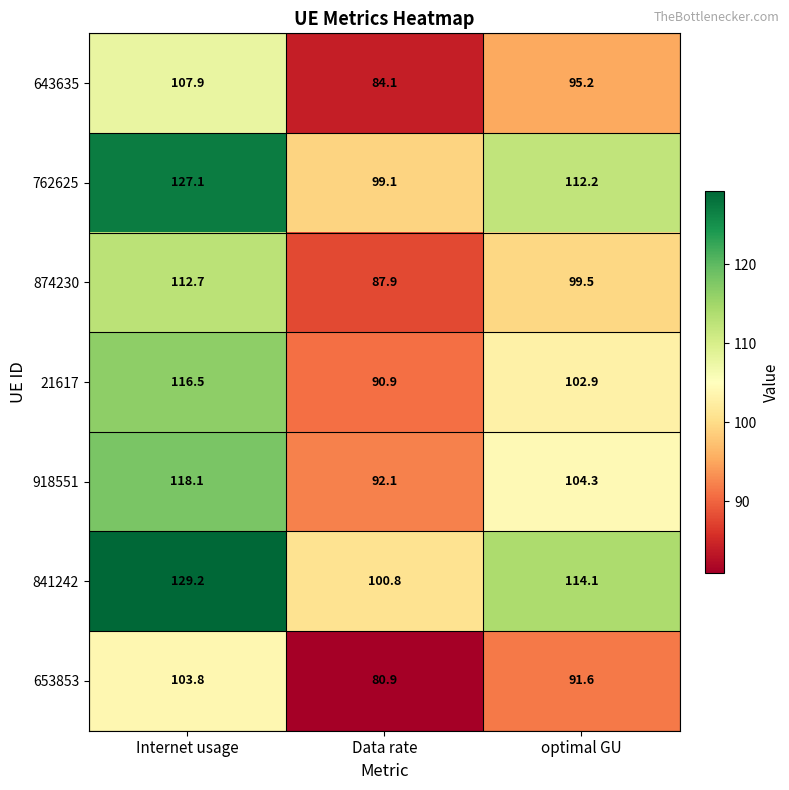

At which label does 643635 reach its peak?

Internet usage